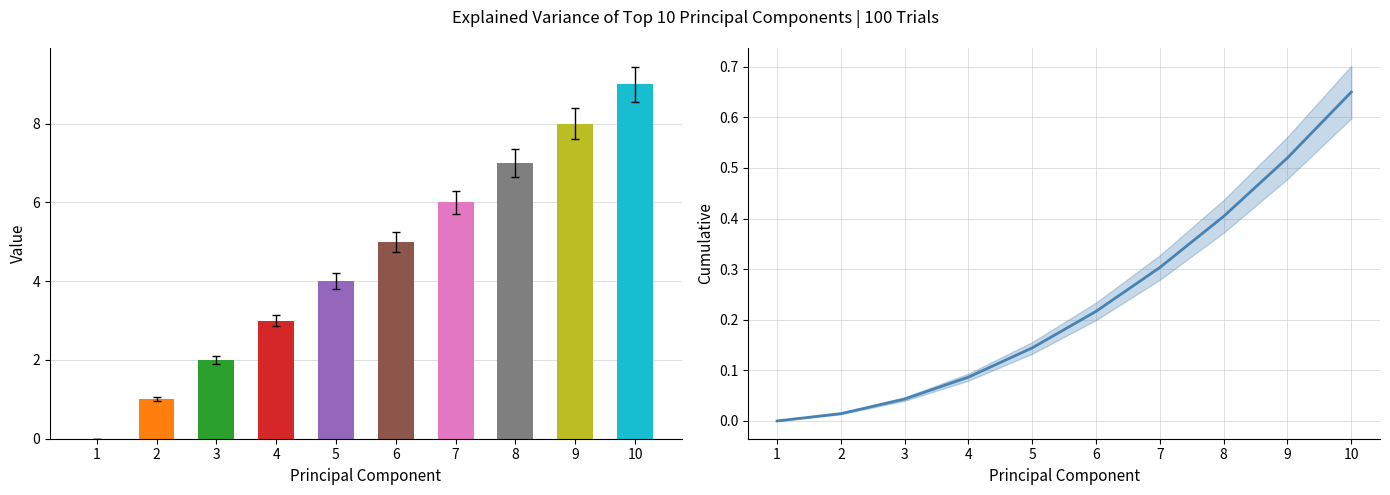

Reading right to left, transcribe all the data shown in this chart.

10=0.7	9=0.5	8=0.4	7=0.3	6=0.2	5=0.1	4=0.1	3=0.0	2=0.0	1=0.0